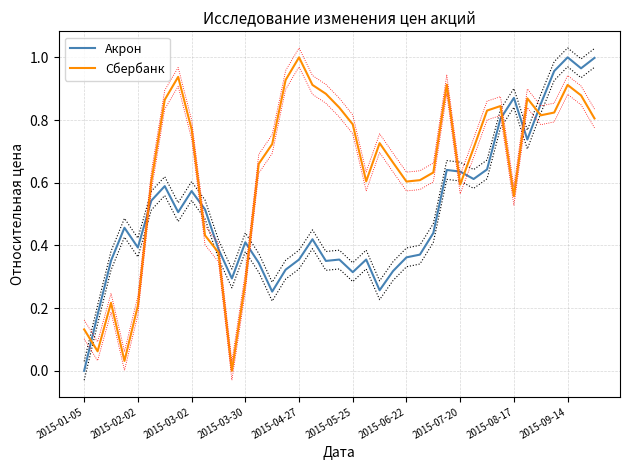

Read the Сбербанк value at 38.

0.8